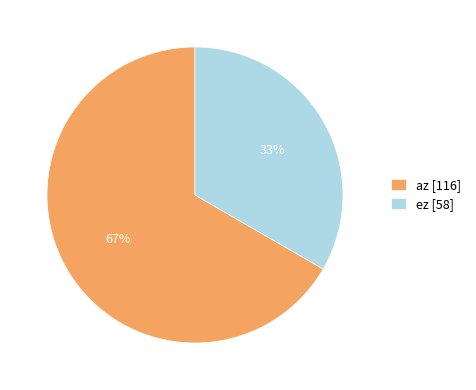

What is the largest slice in the pie chart?

az